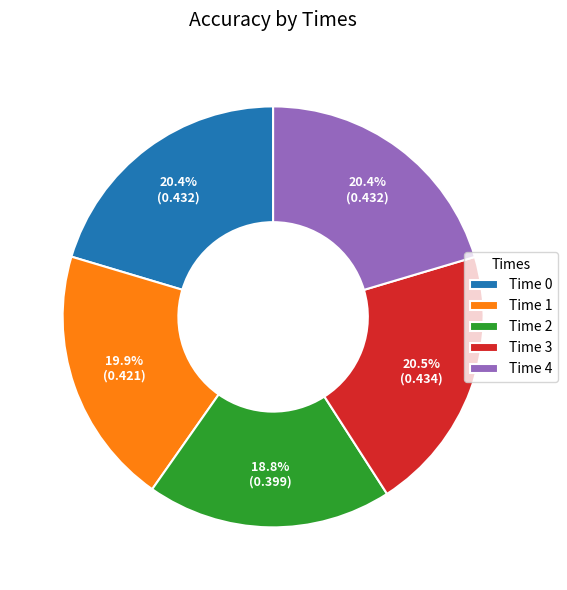

To the nearest percent, what is the difference between the largest and smallest slice percentages?

2%